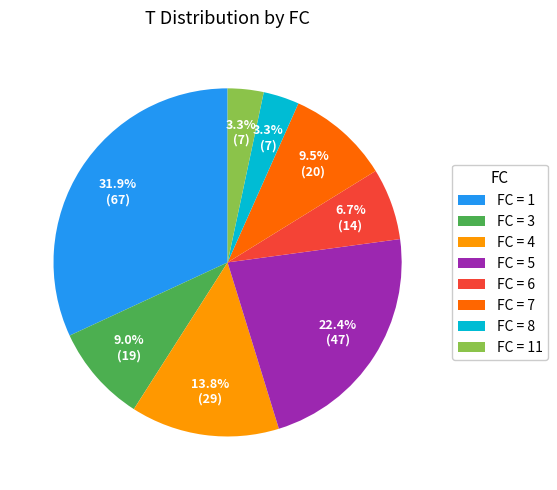

Which has a higher value, FC = 8 or FC = 6?

FC = 6